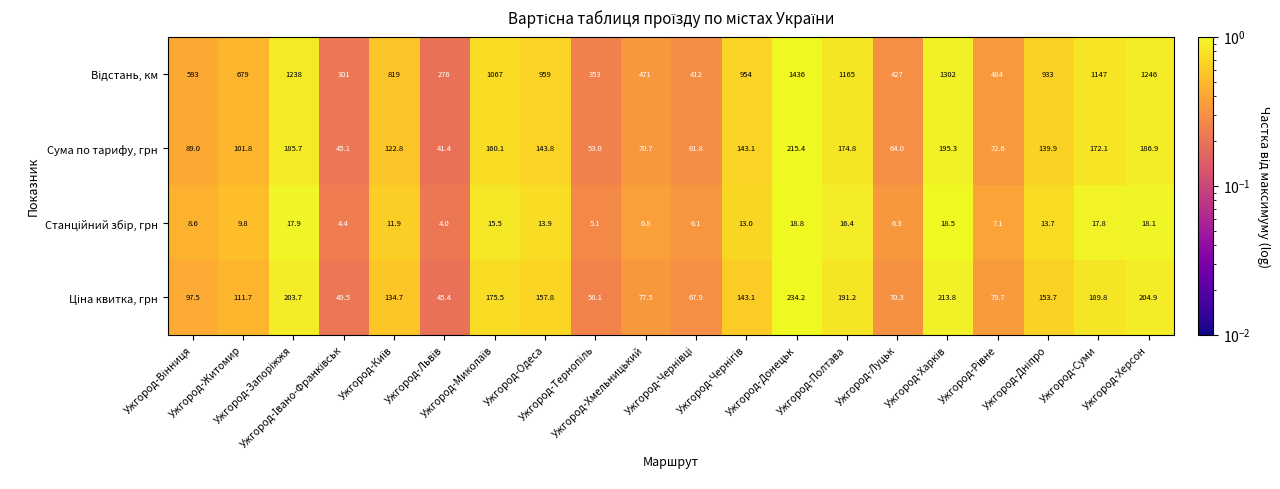

What is the average value of the Сума по тарифу, грн series?

122.0